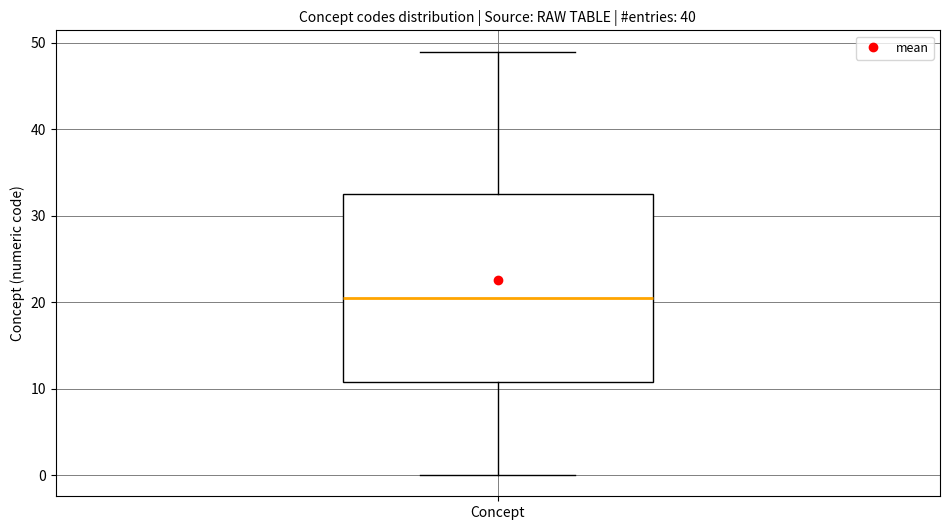

Where does the upper whisker of the box for Concept end on the y-axis? The values are not printed on the chart, so give them approximately, as read against the axis.

49